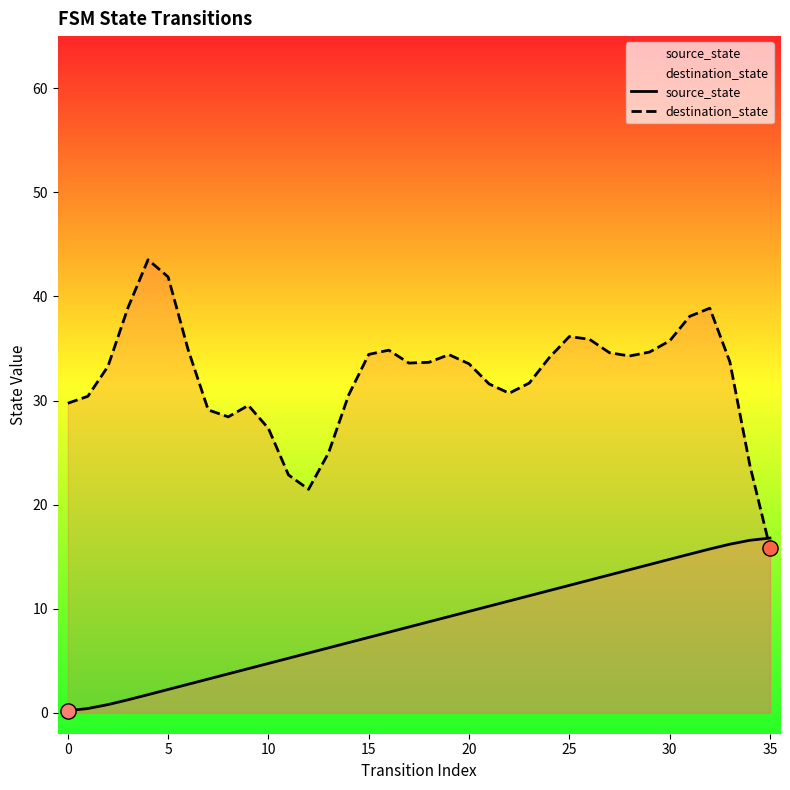

At how many categories does at least one series exceed 35?

8